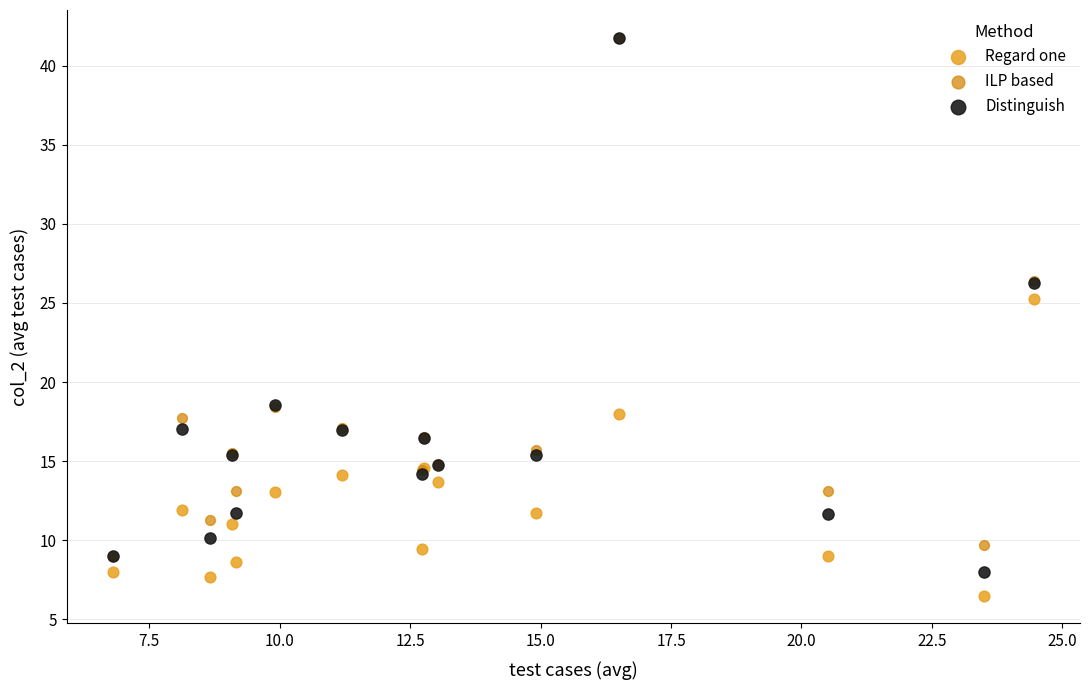

In the Distinguish series, what Y value is closest to 24?

26.3